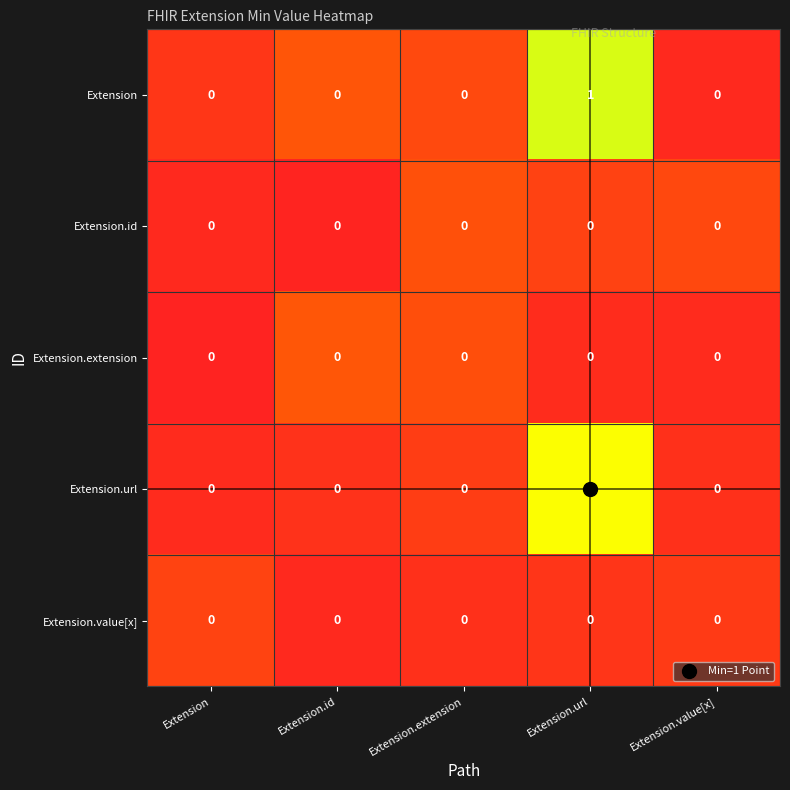

Which label corresponds to the largest value in the chart?

Extension.url